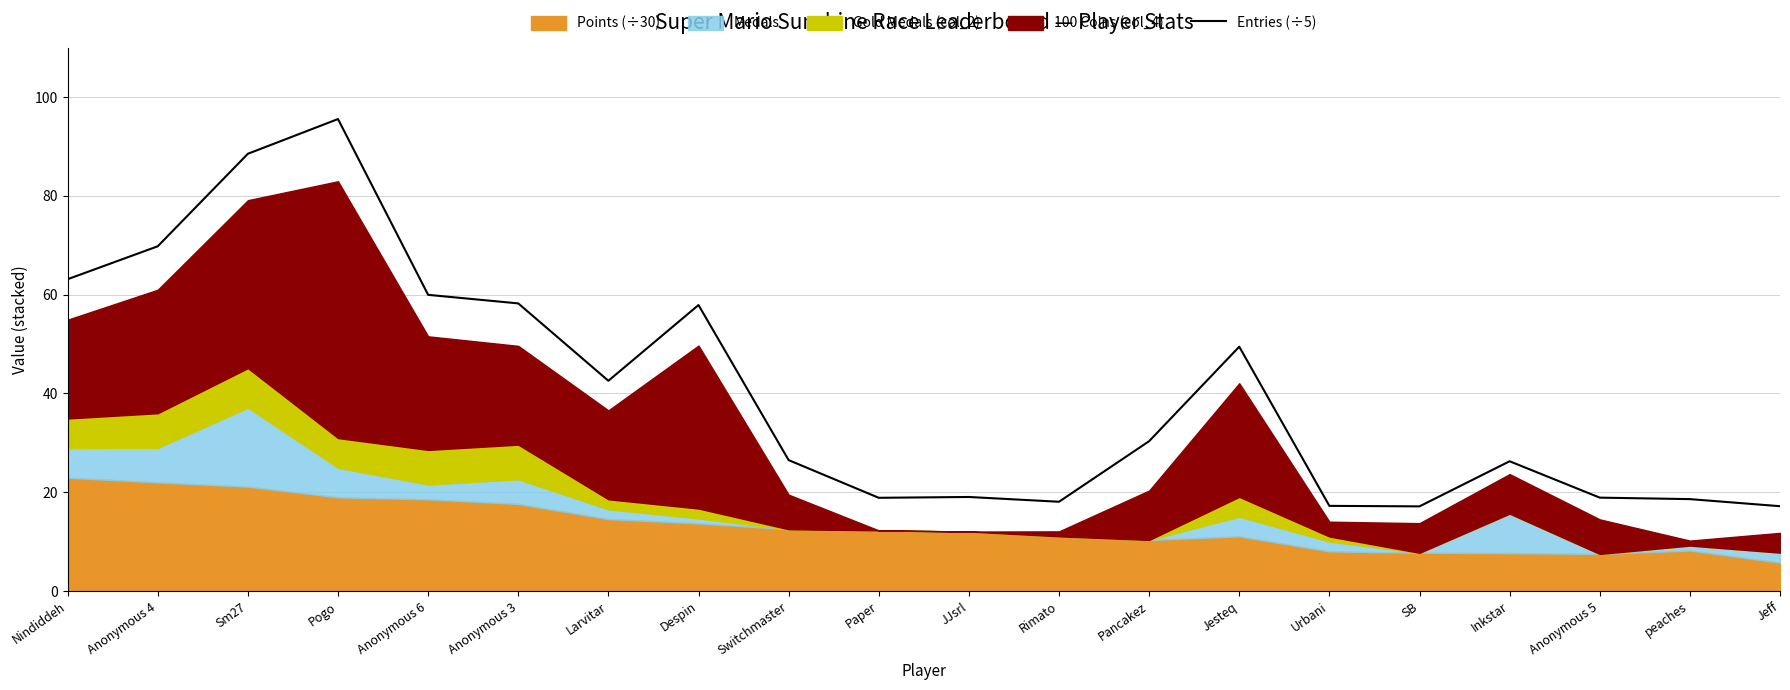

At which category does the chart reach its minimum across all series?

SB